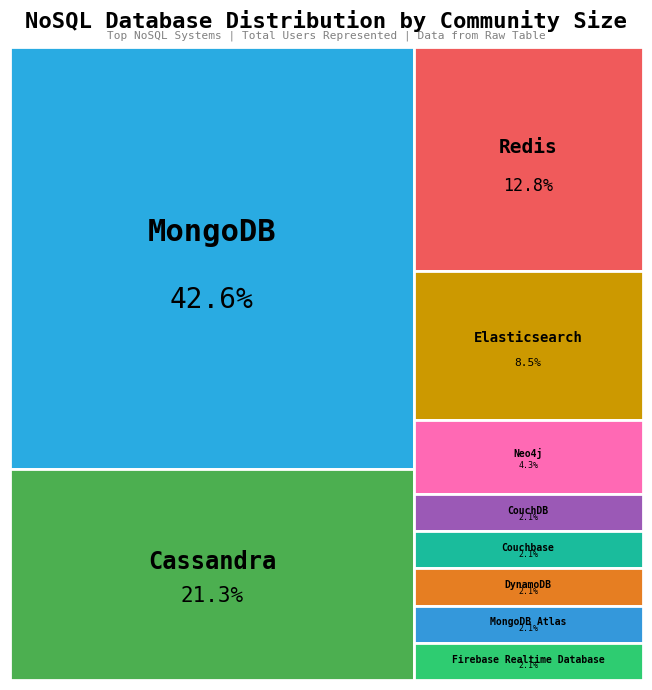

Combined, do MongoDB Atlas and DynamoDB account for over 50%?

No